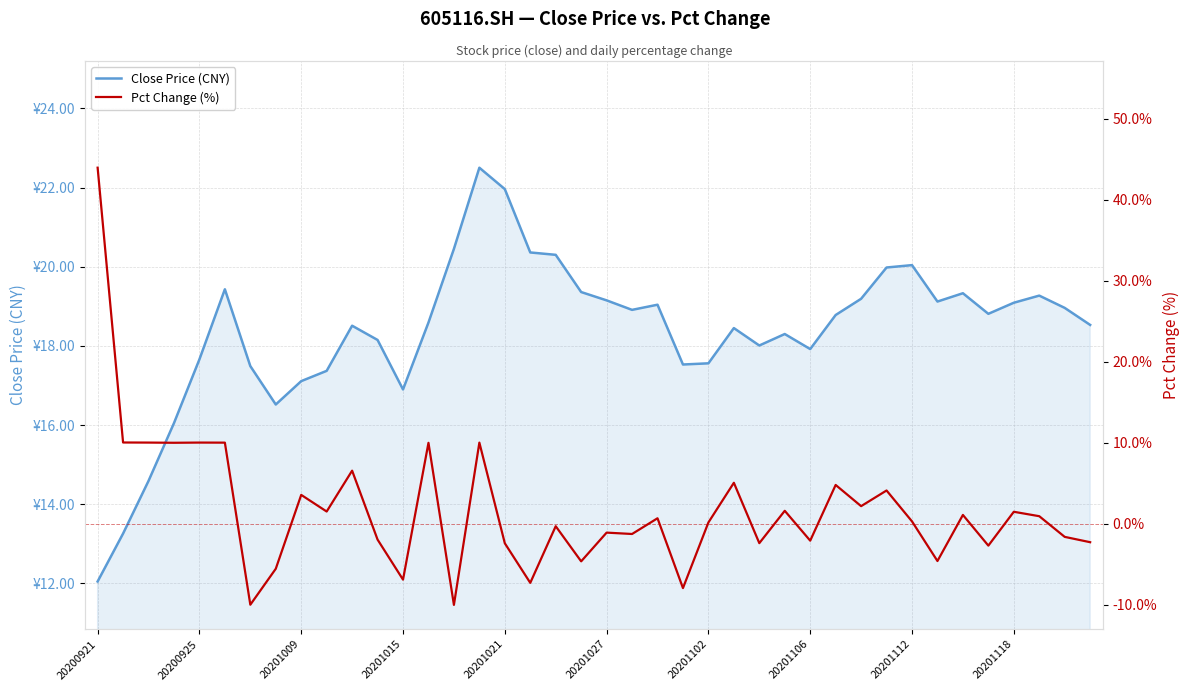

Does the chart have visible grid lines?

Yes